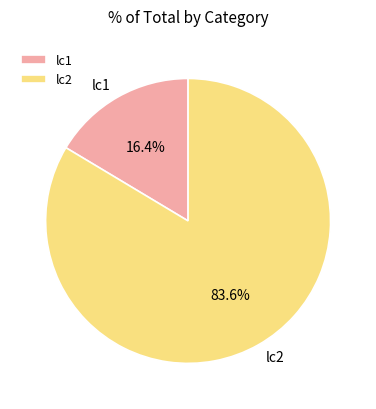

How many slices are in this pie chart?

2